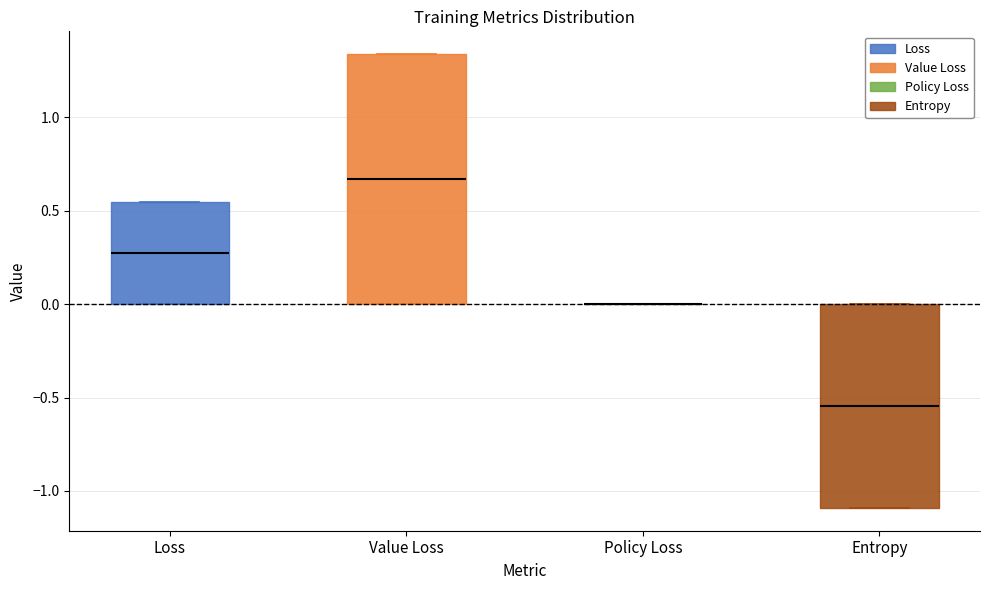

Reading left to right, read every box against the y-axis: the position of its median line, the range the box covers, and the ends of its whiskers. The values are not printed on the chart, so give them approximately, as read against the axis.

Loss: median 0.25, box 0.00 to 0.55, whiskers 0.00 to 0.55
Value Loss: median 0.65, box 0.00 to 1.35, whiskers 0.00 to 1.35
Policy Loss: box collapsed to a line at 0.00, whiskers 0.00 to 0.00
Entropy: median -0.55, box -1.10 to 0.00, whiskers -1.10 to 0.00